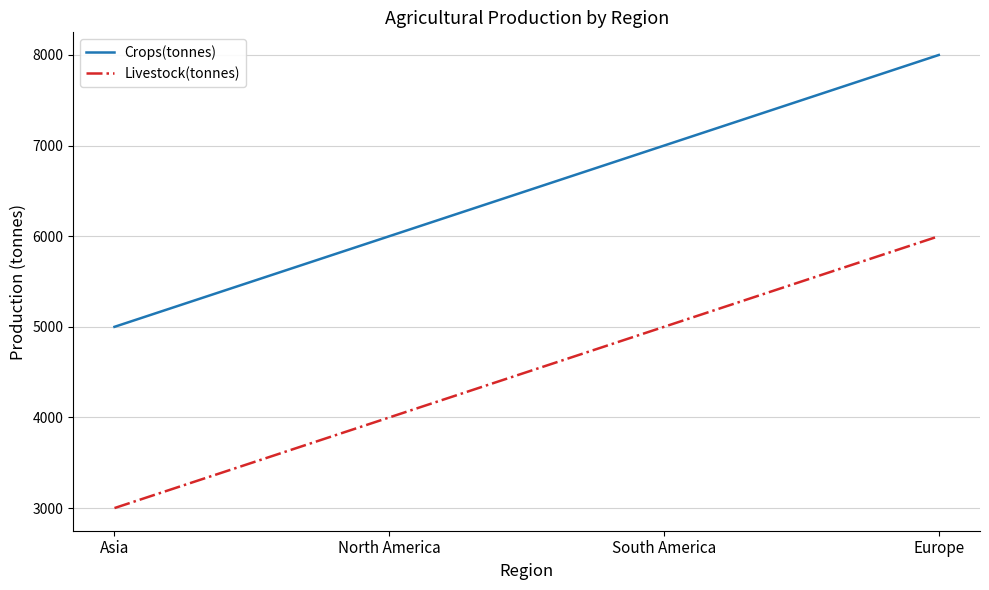

What is the difference between the Crops(tonnes) values at South America and Europe?

1000